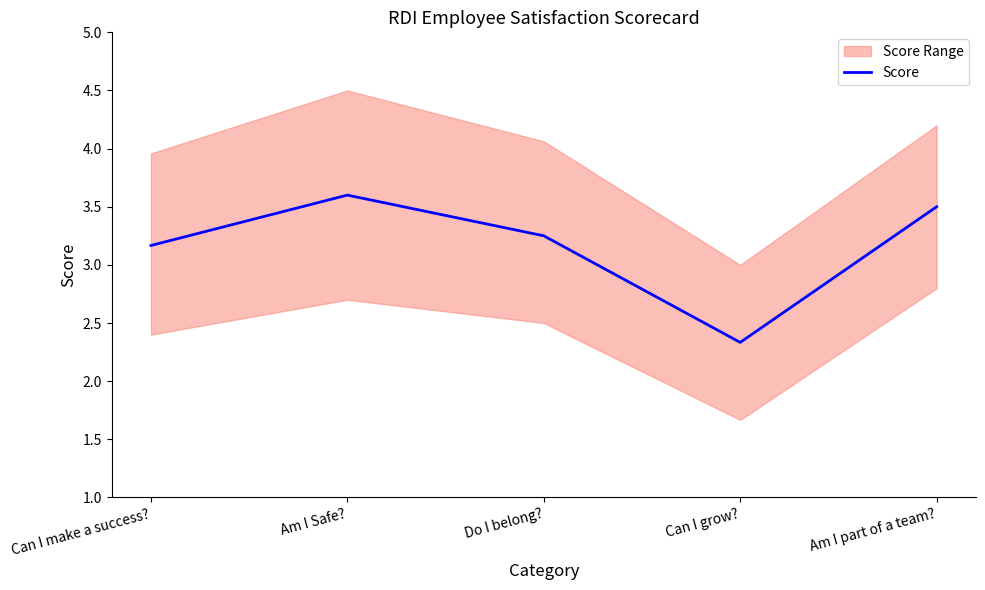

How many values are below 3?

1